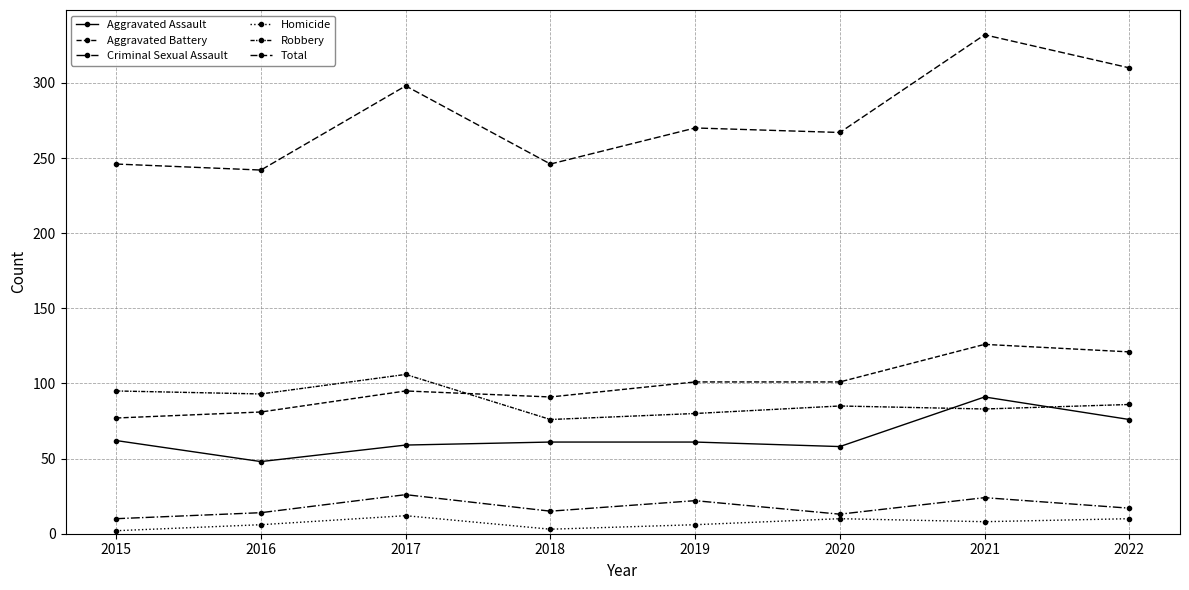

Which series ends up on top after the final intersection of Robbery and Aggravated Assault?

Robbery